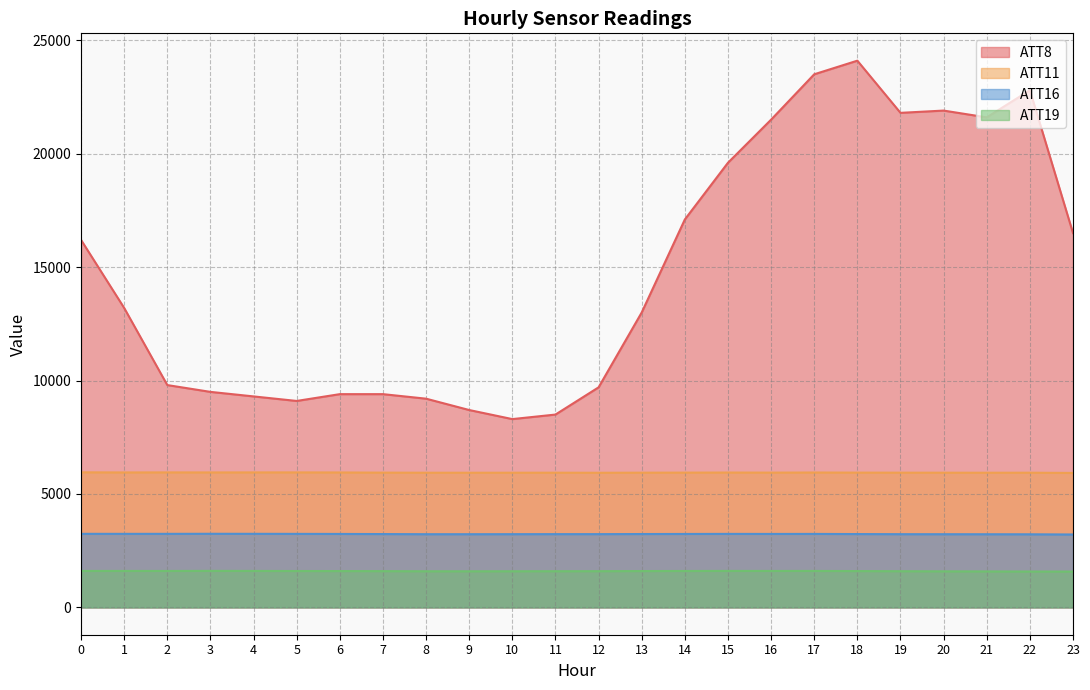

What is the sum of the ATT11 values at 4 and 9?

11885.5